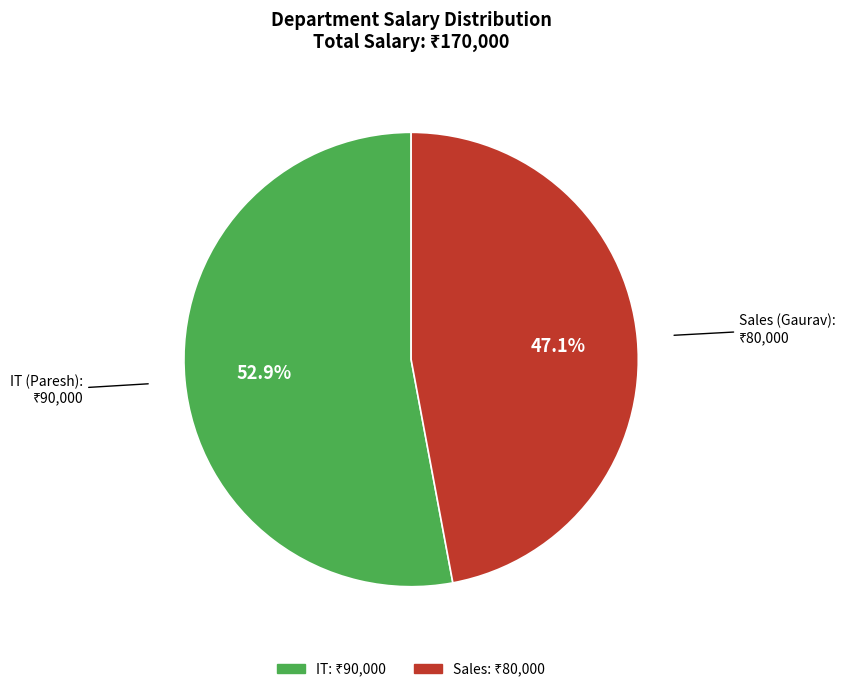

To the nearest percent, what is the difference between the IT and Sales slice percentages?

6%